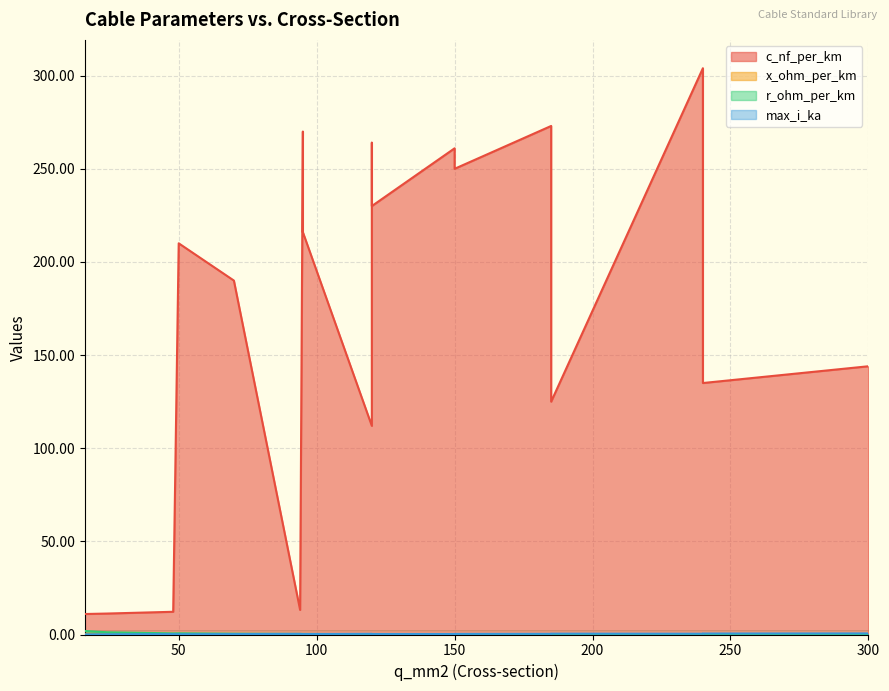

What is the average value of the x_ohm_per_km series?

0.2